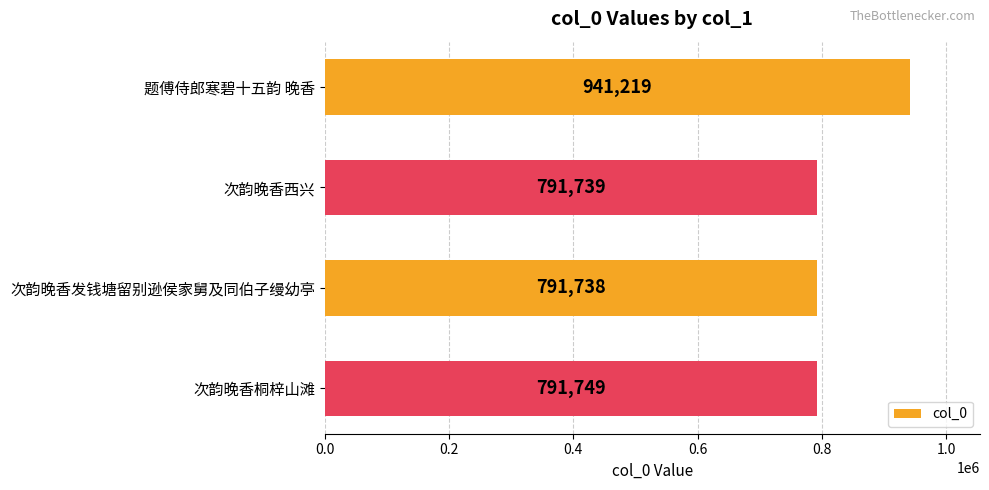

What is the maximum value shown in the chart?

941219